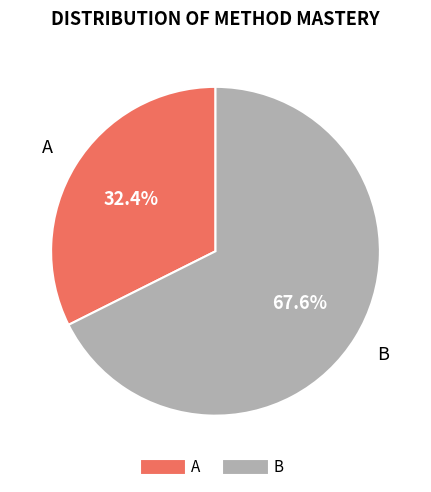

Which category has the biggest portion of the pie?

B